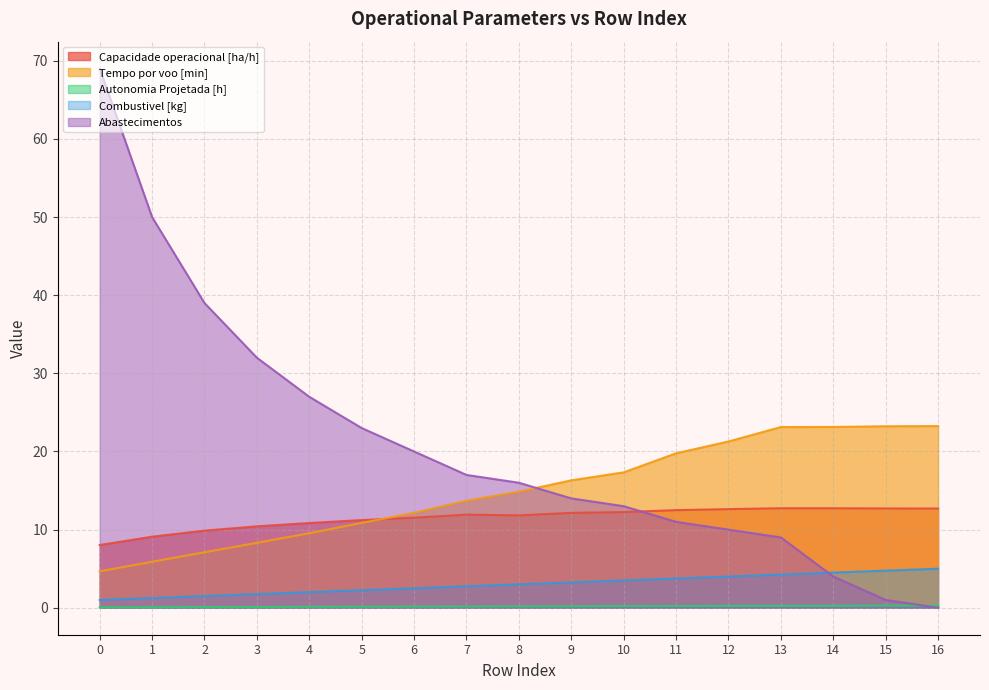

What is the difference between the Abastecimentos values at 15 and 8?

15.0